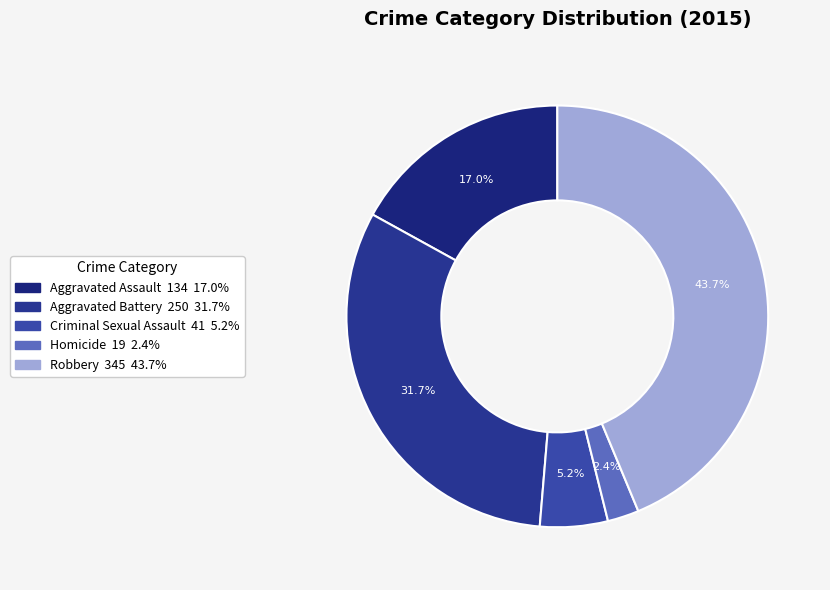

The Homicide slice represents 1% of the pie. True or false?

False